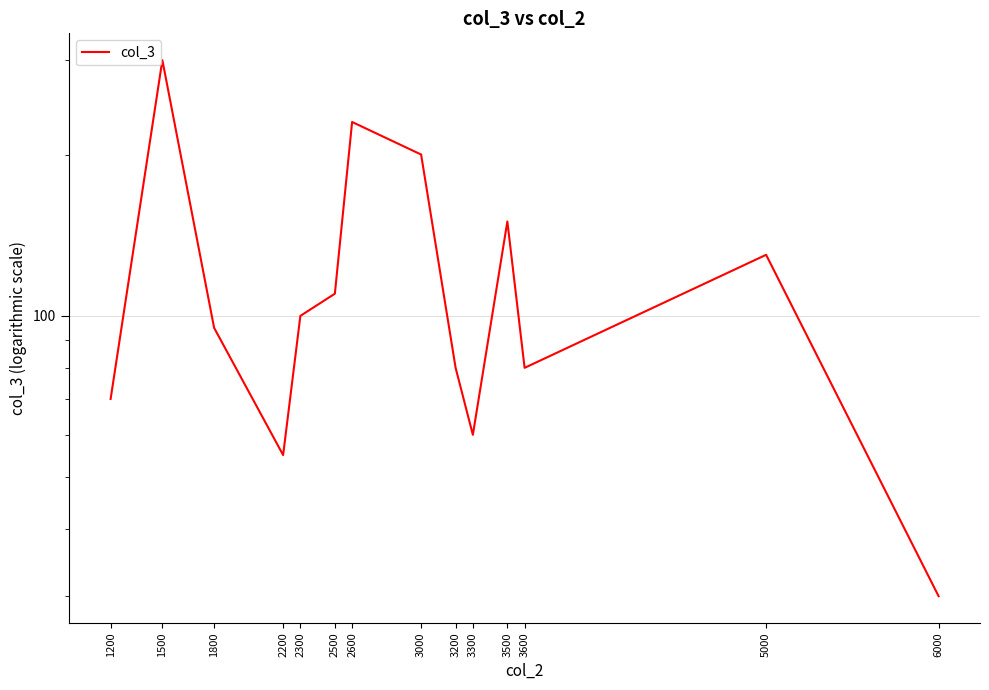

Is it true that the value at 3200 is 120?

False